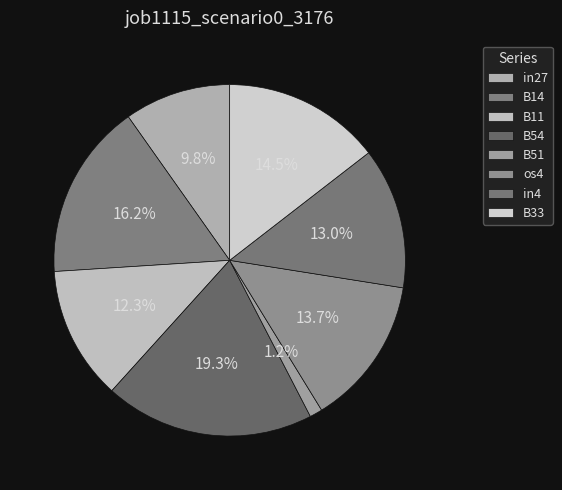

Does B54 account for over 50% of the chart?

No